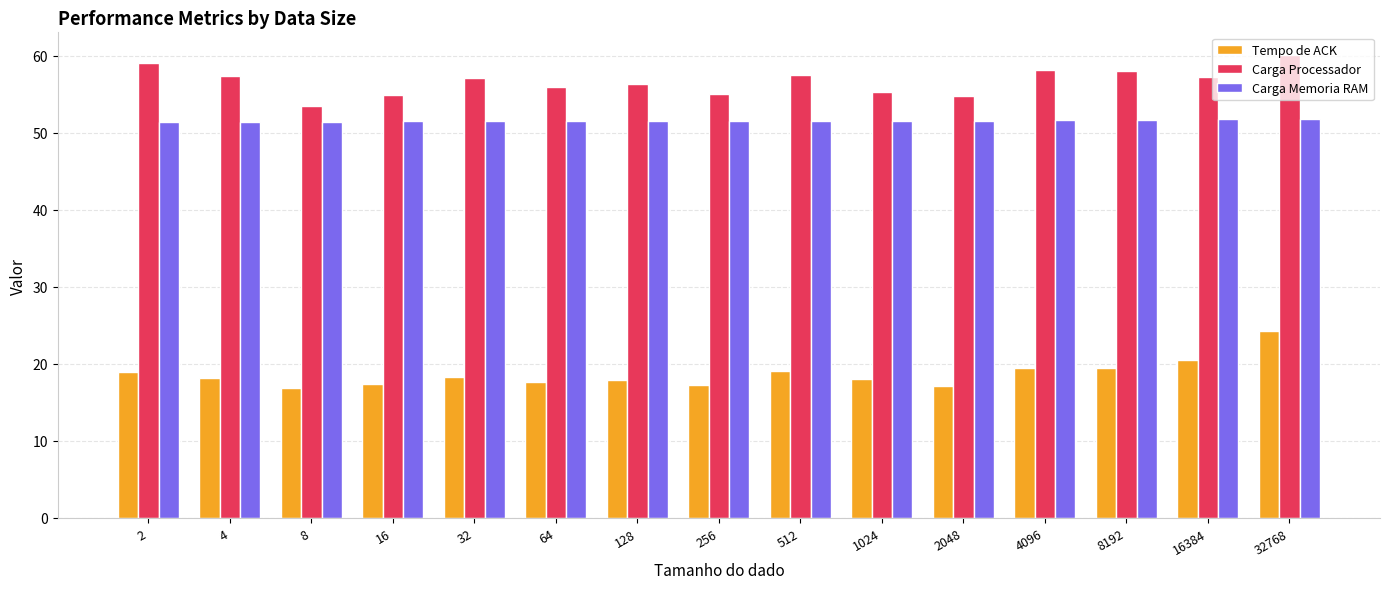

Which series has the largest range (max minus min)?

Tempo de ACK